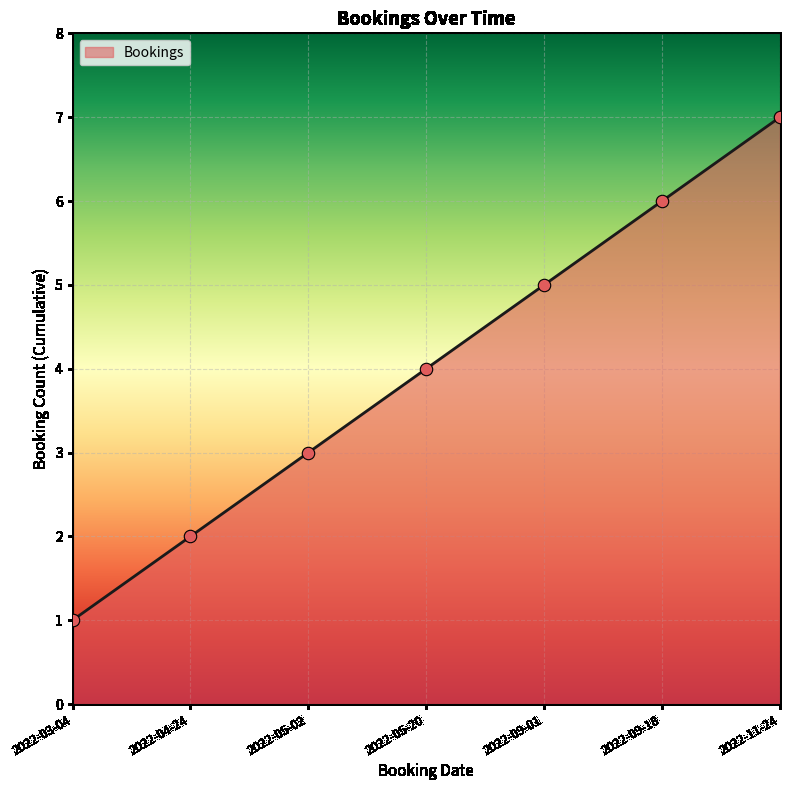

What is the ratio of the value at 2022-11-24 to the value at 2022-05-02?

2.3